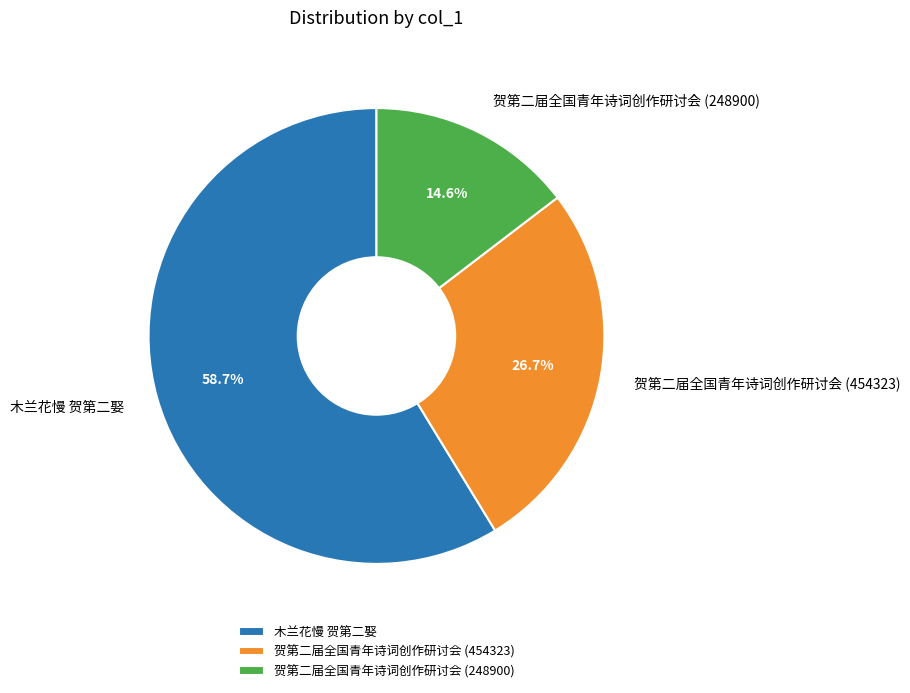

How many slices are in this pie chart?

3